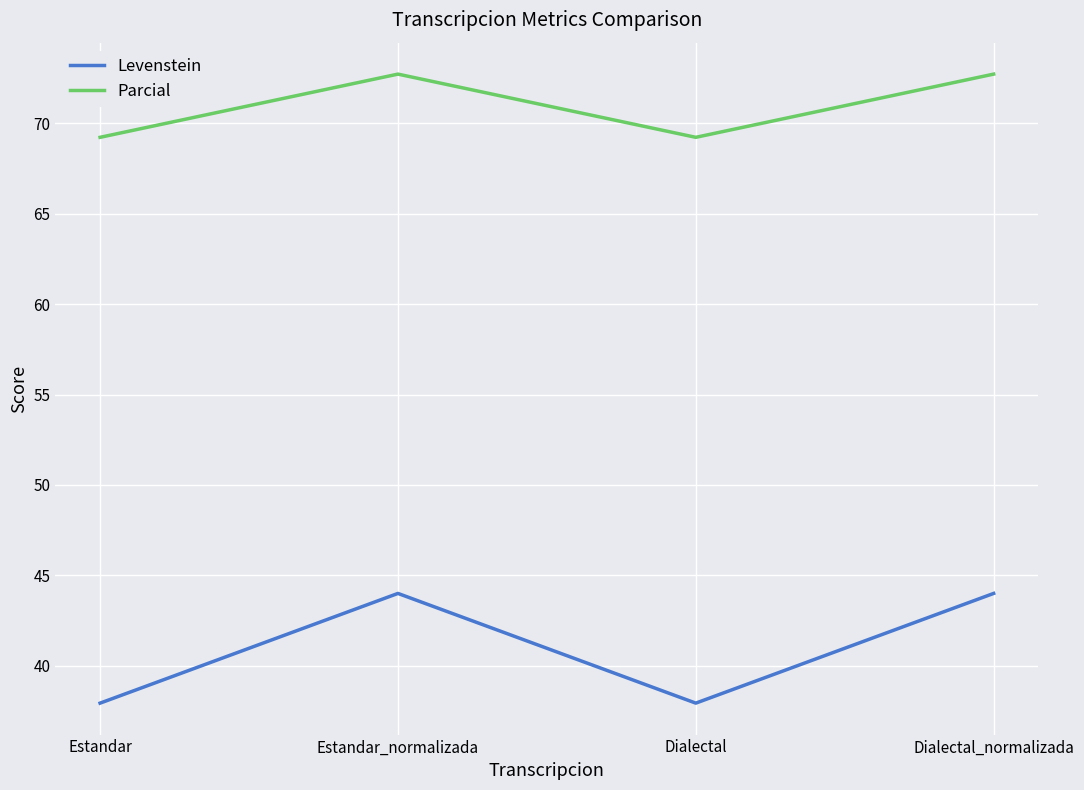

What is the difference between the maximum and minimum values in the Levenstein series?

6.1